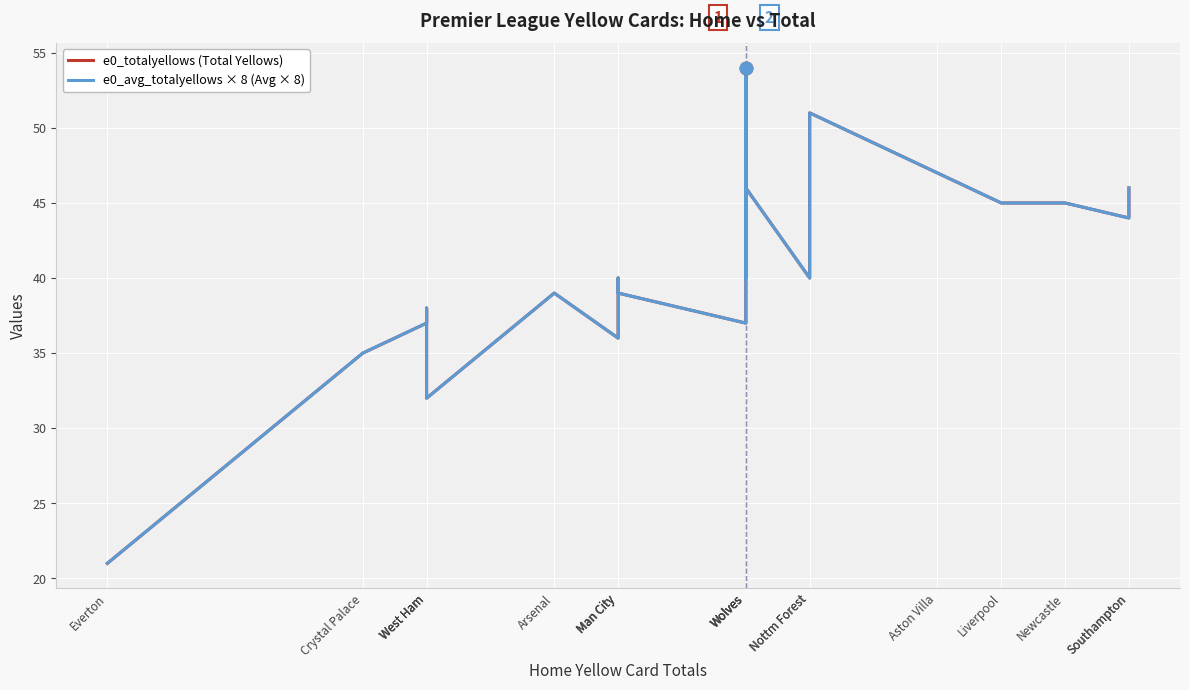

Is the value of e0_avg_totalyellows × 8 (Avg × 8) at Man City greater than the value of e0_totalyellows (Total Yellows) at Wolves?

No